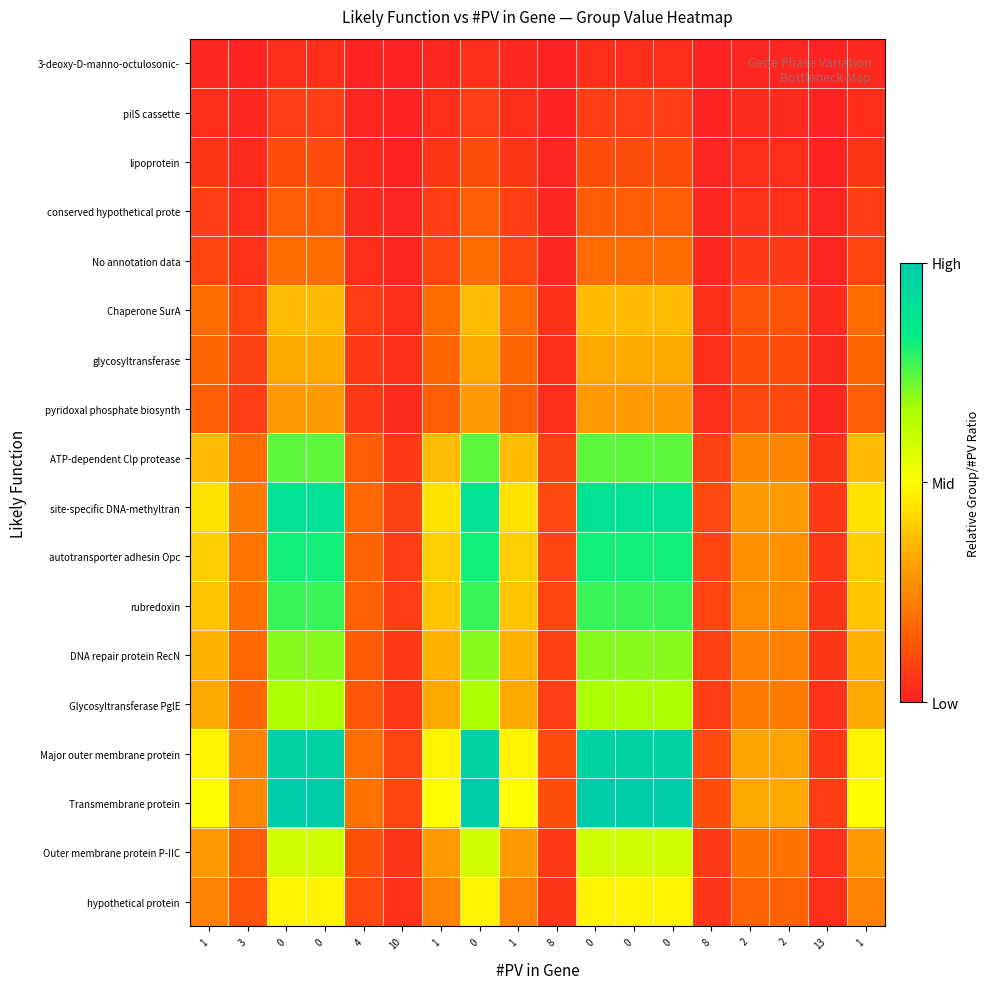

What is the total value across all series at 13?

0.6